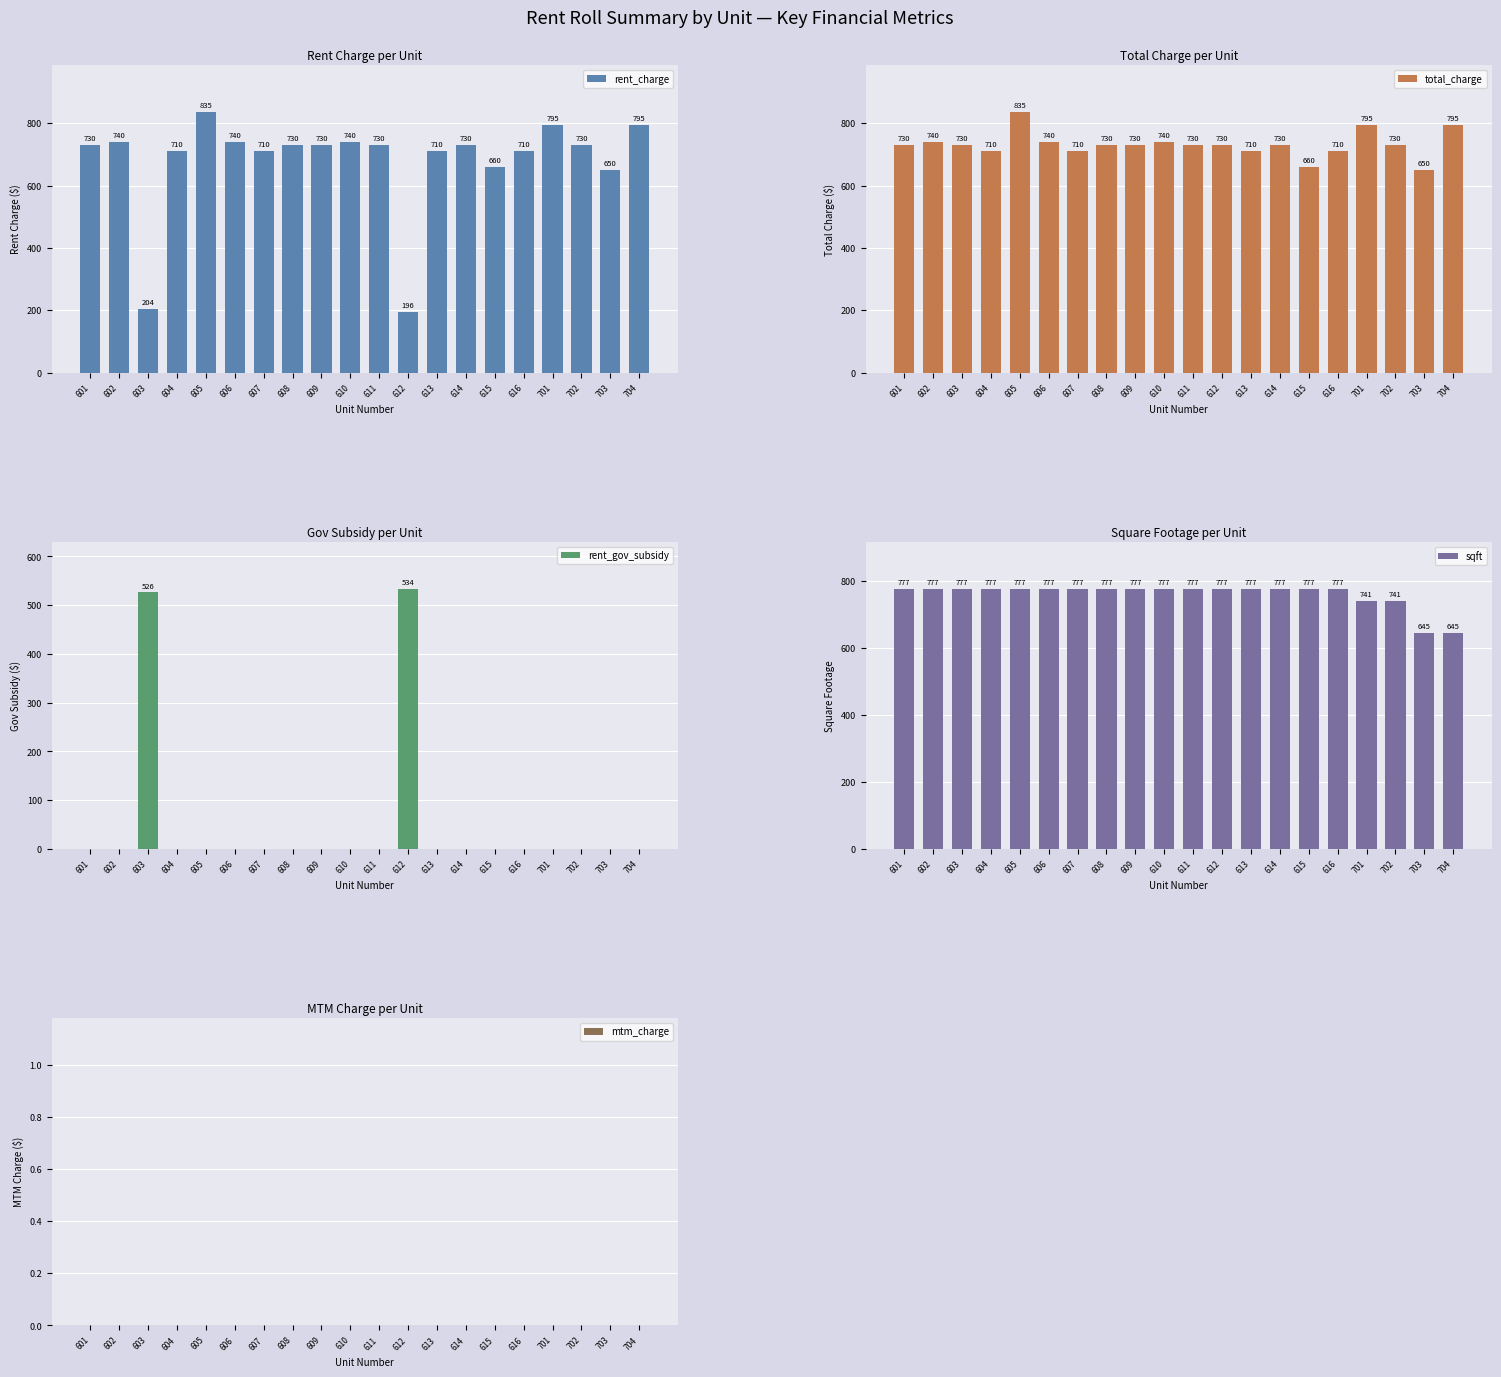

Rank the series at 613 from highest to lowest value.

sqft, rent_charge, total_charge, rent_gov_subsidy, mtm_charge